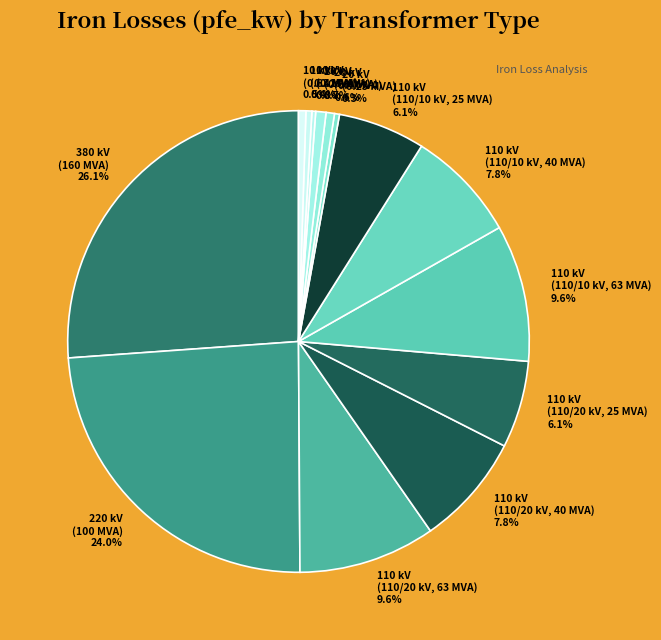

Is 20 kV (0.25 MVA) 0.3% the majority of the pie?

No